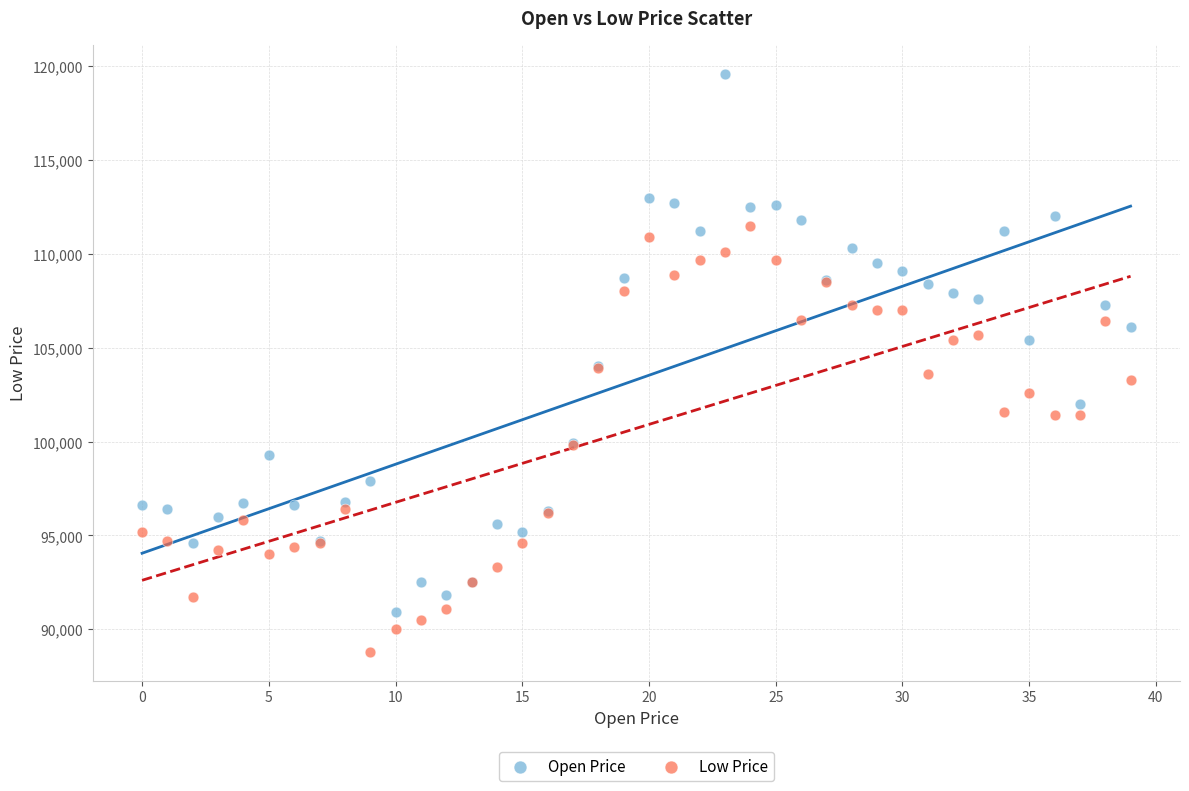

Which series reaches the minimum Y coordinate?

Low Price